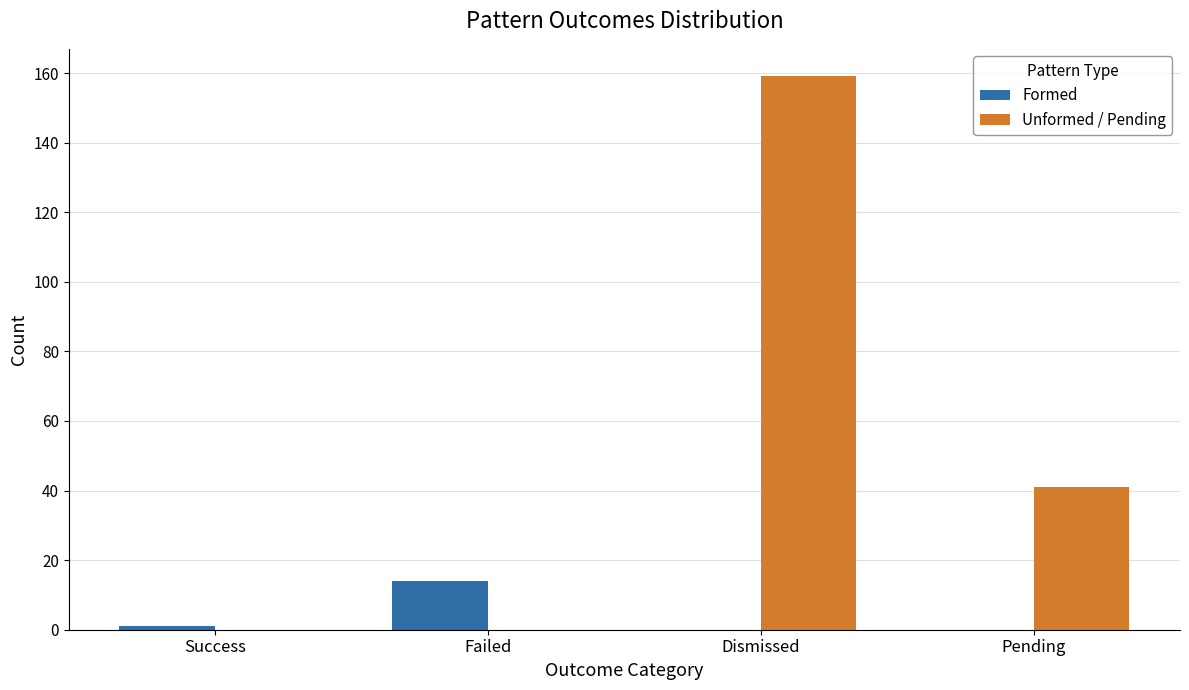

Are the bars grouped side by side (vs. stacked)?

Yes